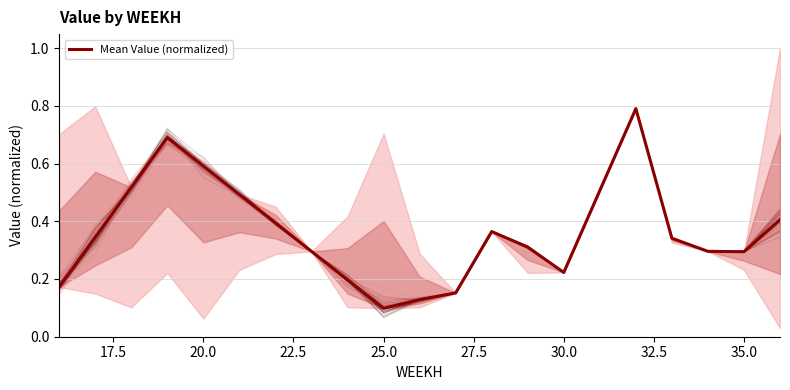

What is the greatest value displayed?

0.8